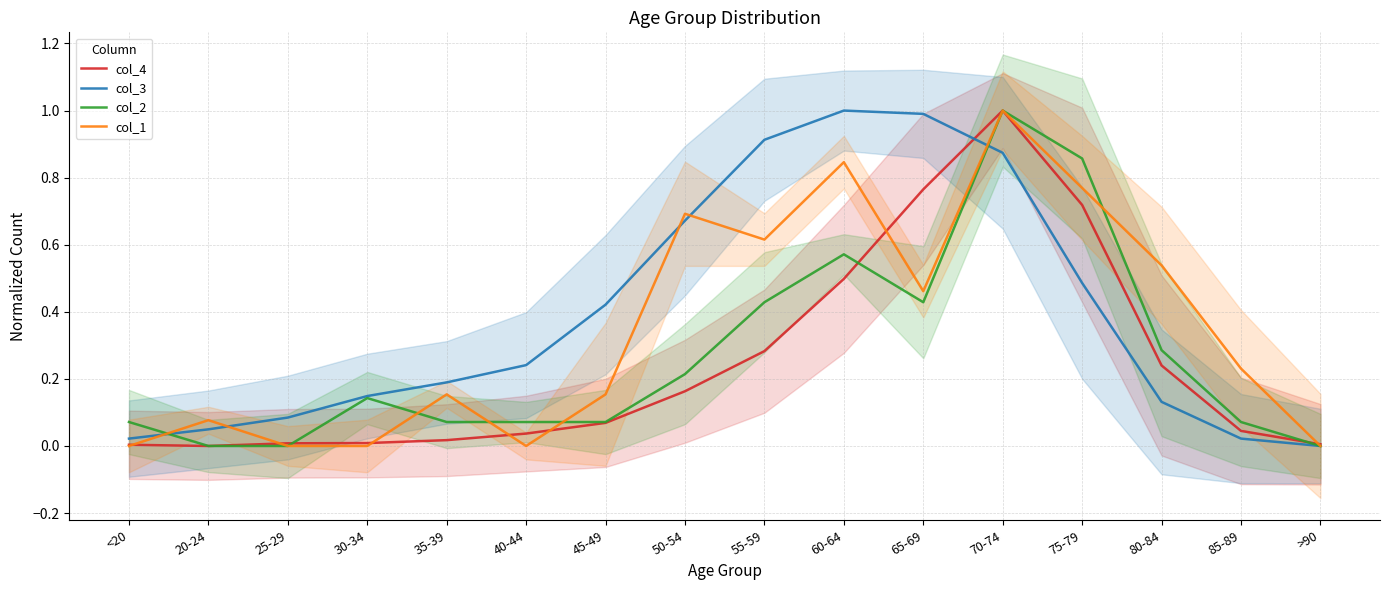

What is the label of the 12th point from the left?

70-74